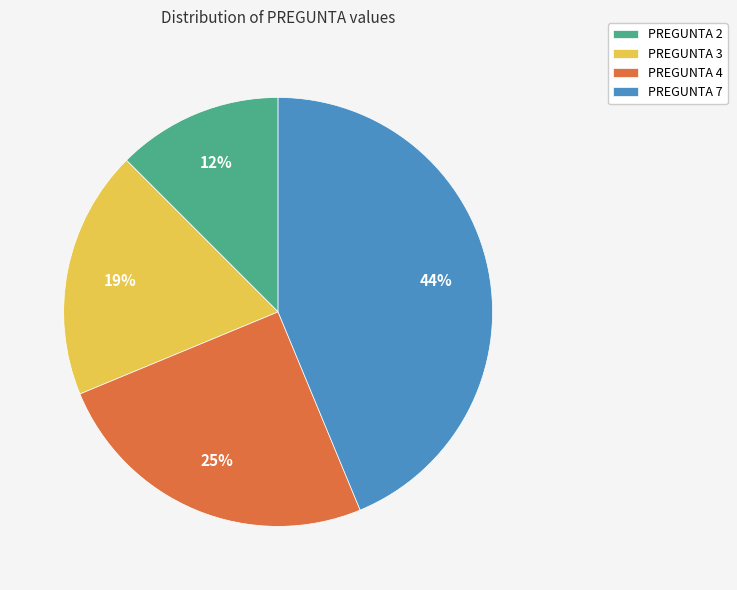

To the nearest percent, what is the average slice percentage?

25%